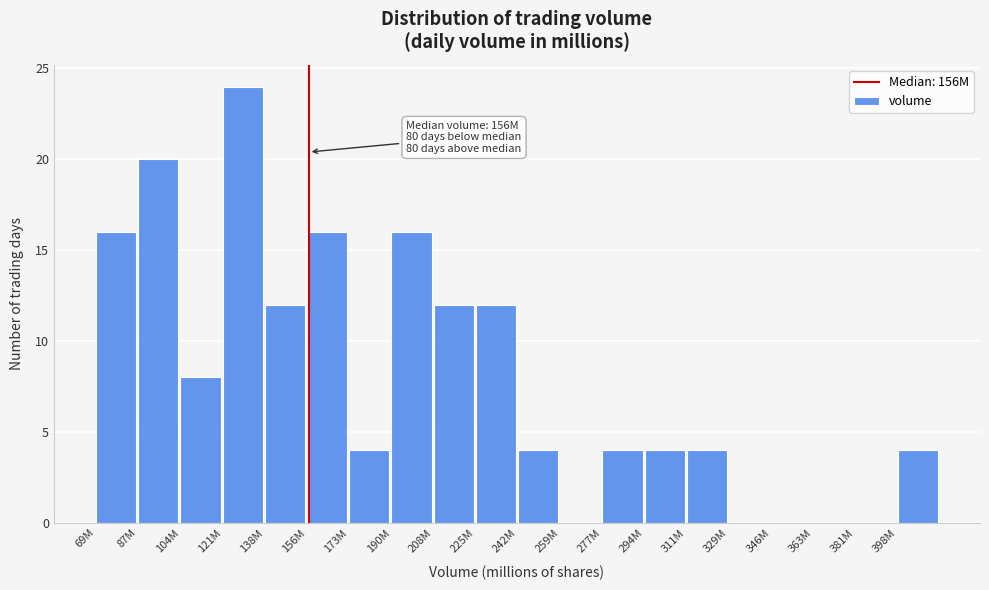

Reading left to right, transcribe all the data shown in this chart.

69M=16	87M=20	104M=8	121M=24	138M=12	156M=16	173M=4	190M=16	208M=12	225M=12	242M=4	259M=0	277M=4	294M=4	311M=4	329M=0	346M=0	363M=0	381M=0	398M=4